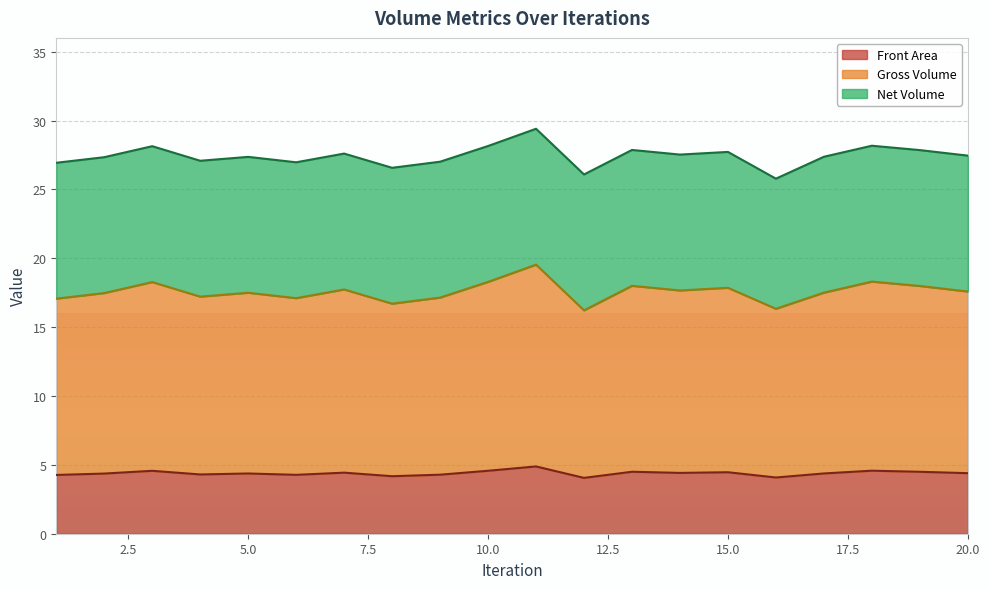

What is the difference between the maximum and minimum values in the Front Area series?

0.8